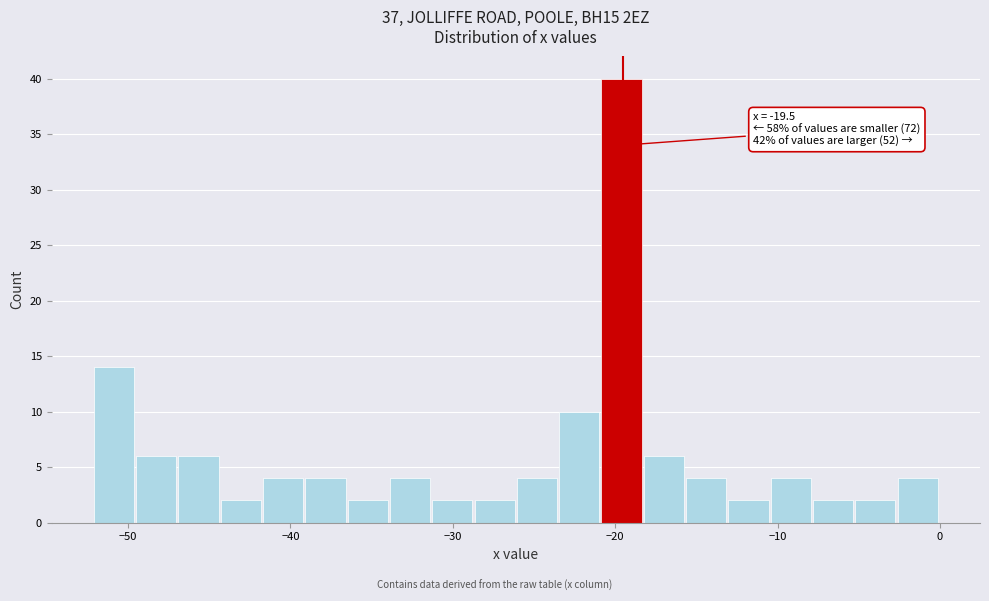

Read against the x-axis, roughly where is the centre of the tallest bar?

-20